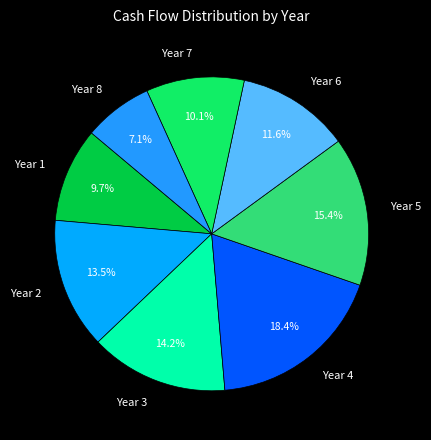

Which has a higher value, Year 3 or Year 6?

Year 3